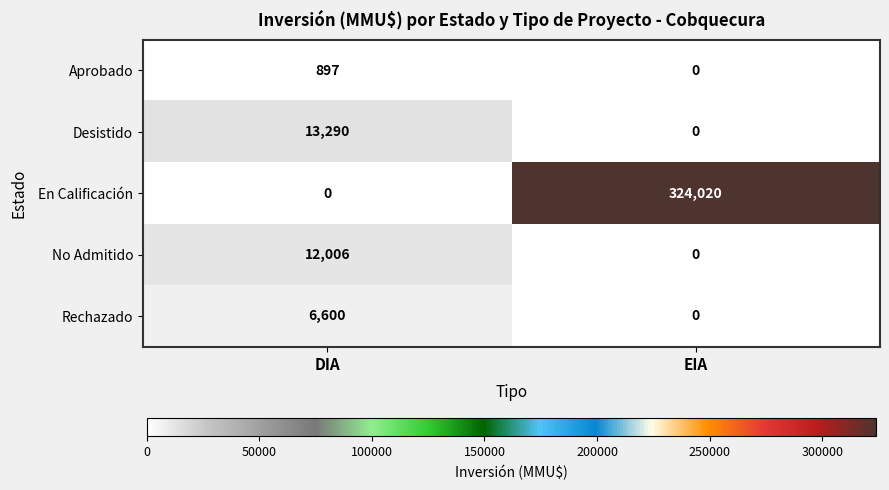

Reading left to right, what are all the values shown in this chart?

Aprobado: 897	0
Desistido: 13290	0
En Calificación: 0	324020
No Admitido: 12006	0
Rechazado: 6600	0